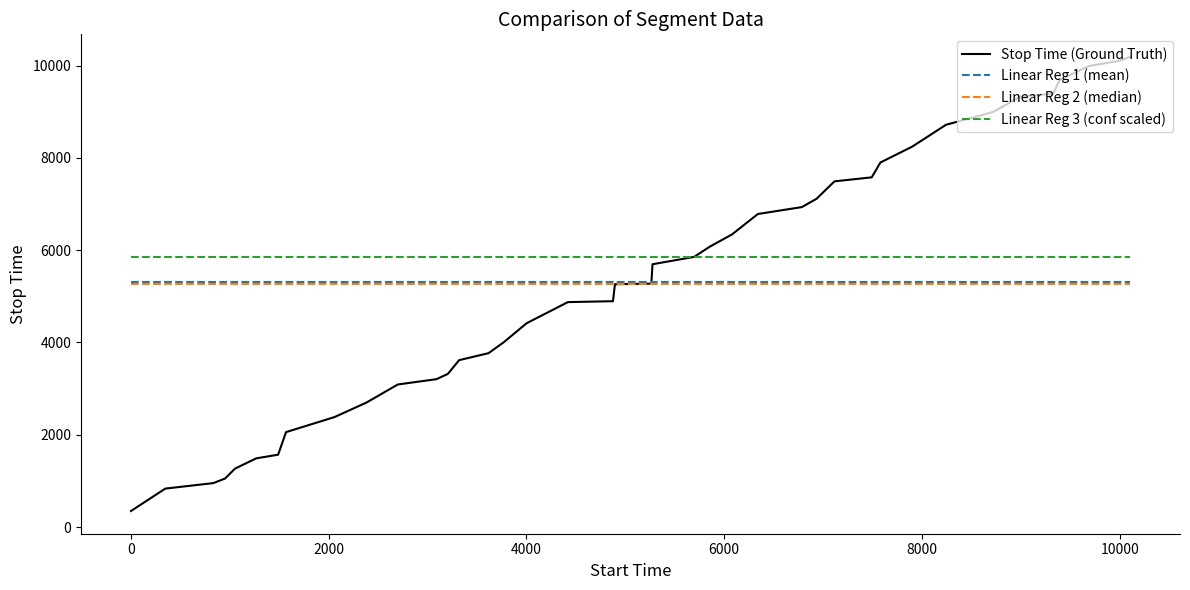

True or false: Linear Reg 1 (mean) and Linear Reg 3 (conf scaled) intersect in this chart.

False